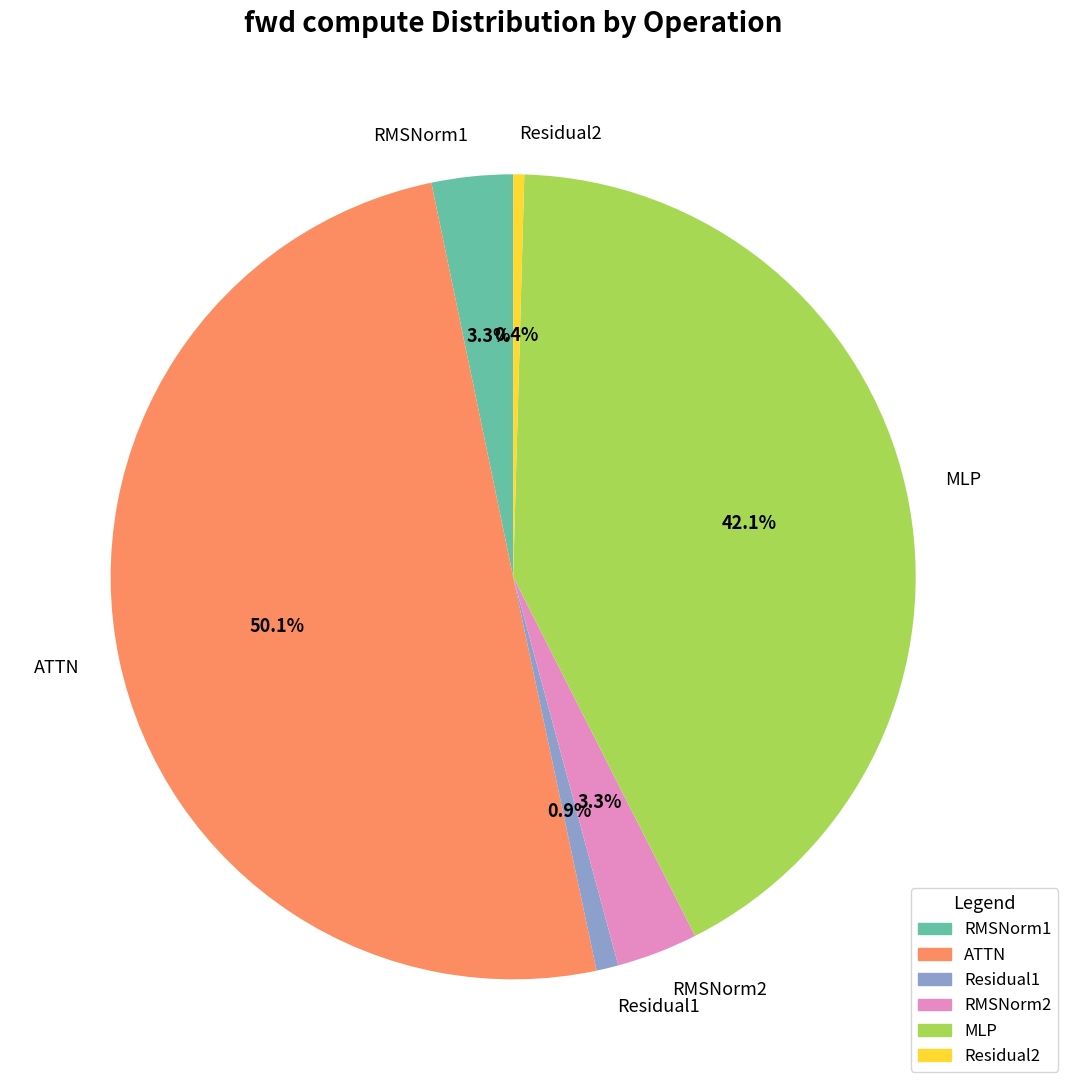

What percentage is NOT represented by RMSNorm1?

96.7%